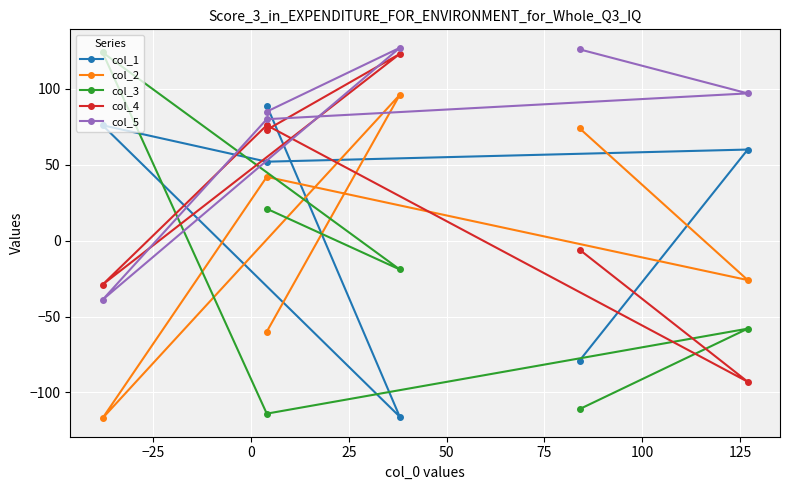

What is the sum of all col_2 values?

9